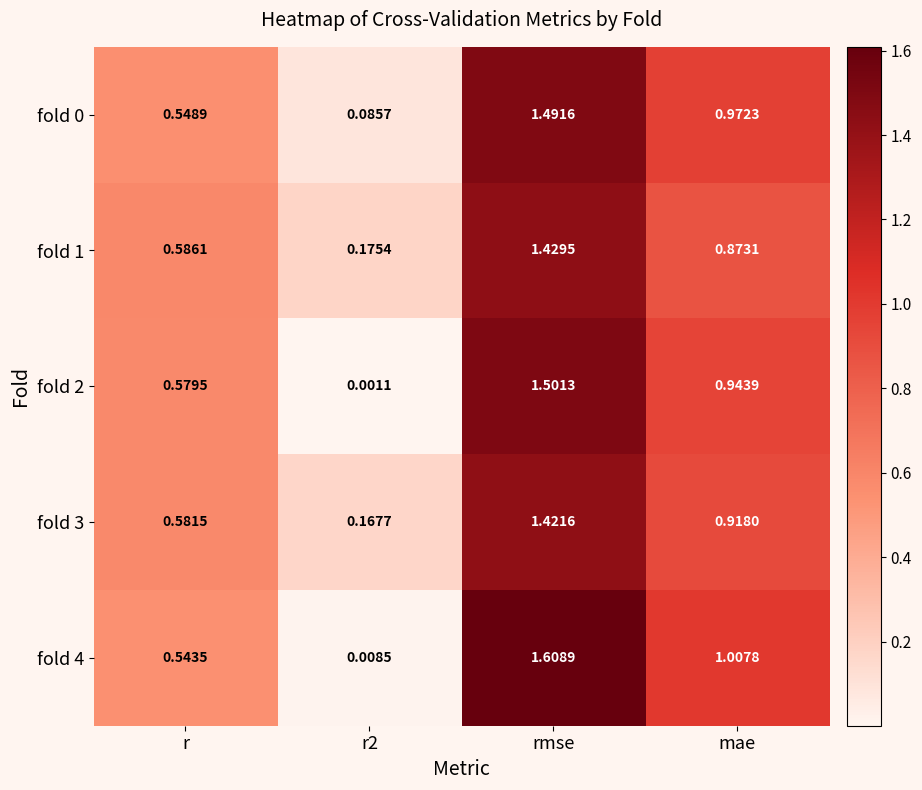

At which category is the sum across all series the highest?

rmse